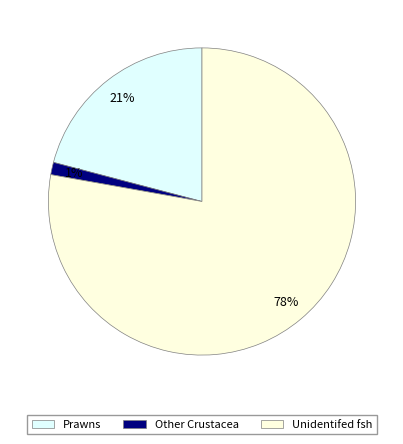

To the nearest percent, what percentage of the pie is Prawns?

21%